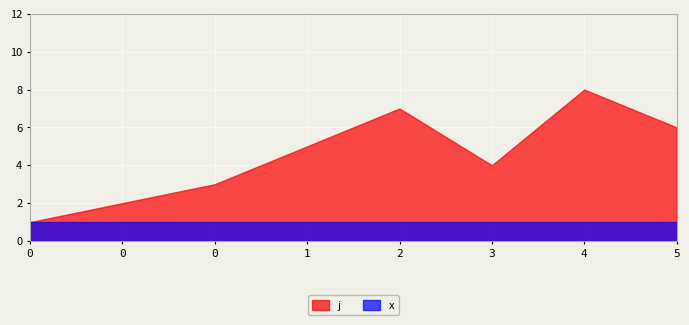

What is the minimum value shown in the chart?

1